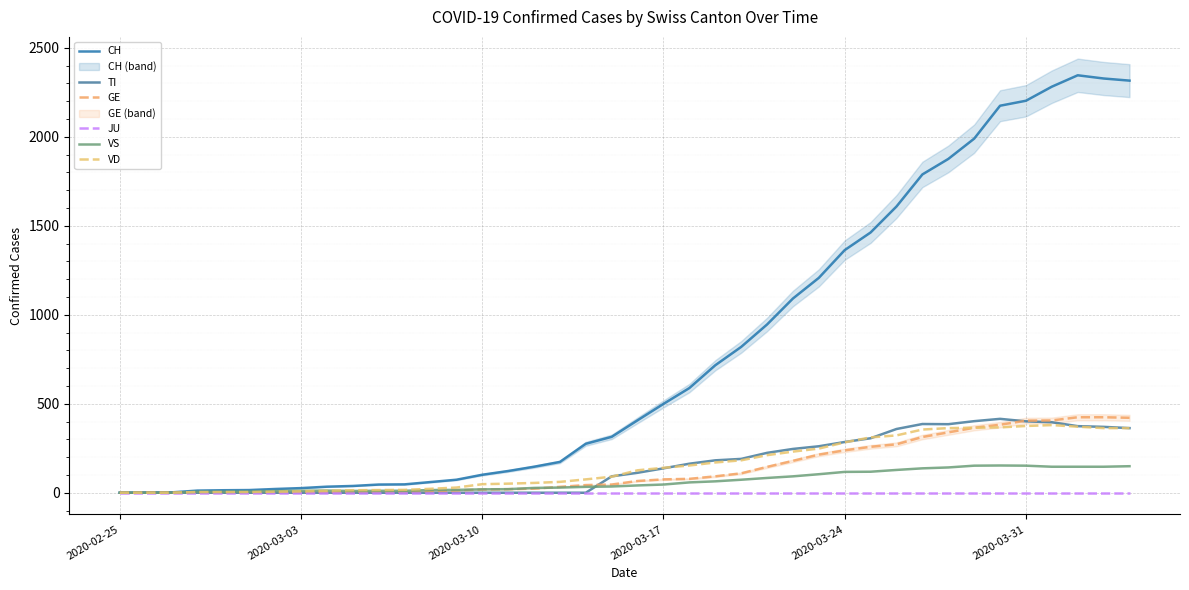

What is the greatest value displayed?

2345